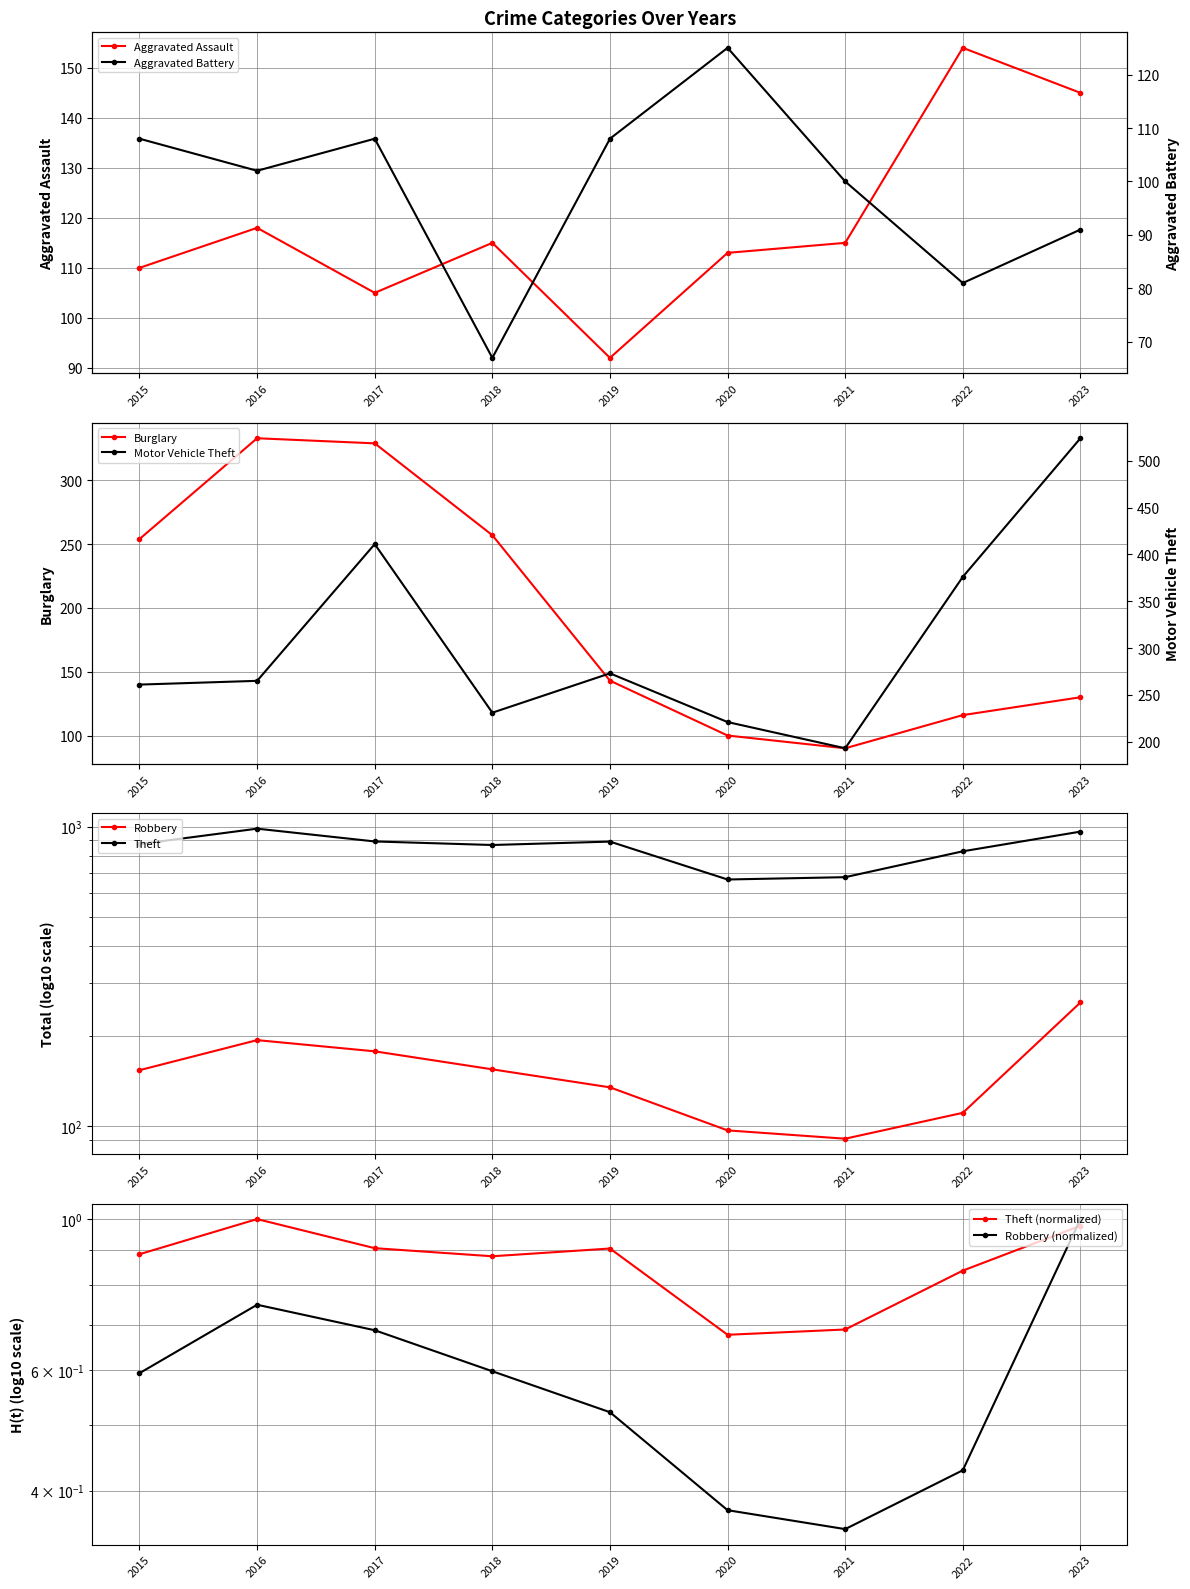

How many data points does each series have?

9